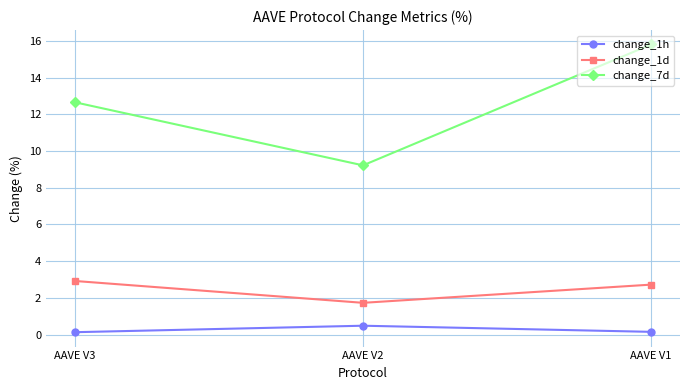

What are all the series names shown in the legend?

change_1h, change_1d, change_7d